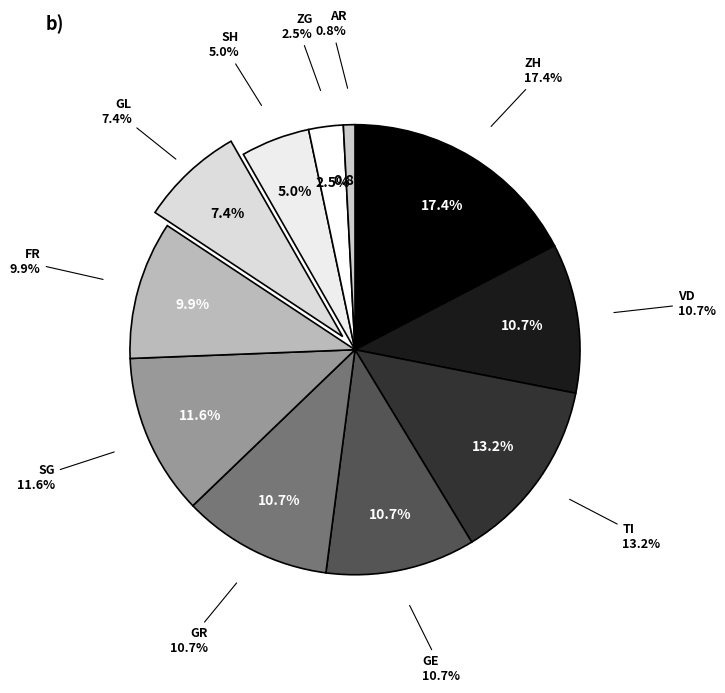

How much of the chart is everything except ZH?

82.6%